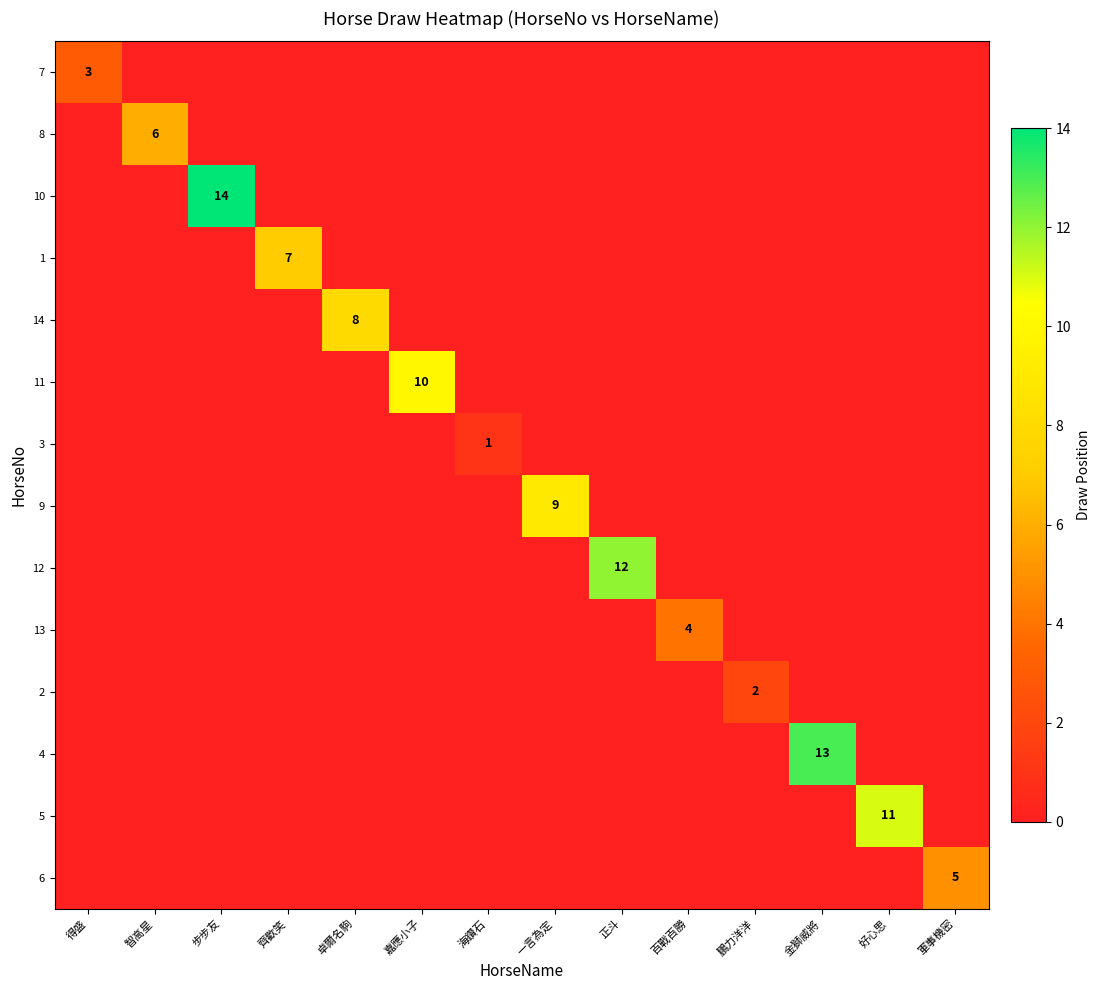

True or false: 13 has a value of 4 at 百戰百勝.

True